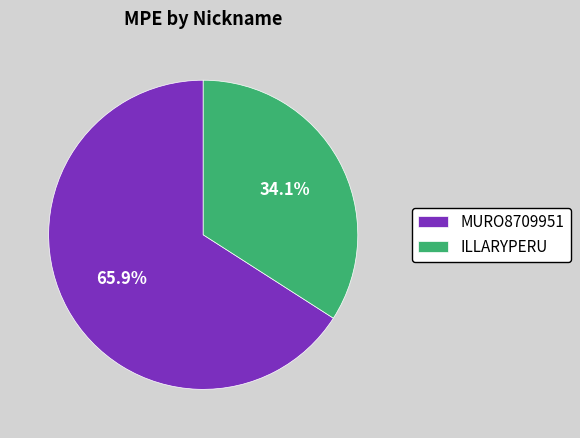

Approximately how many times larger is the value at MURO8709951 compared to ILLARYPERU?

1.9